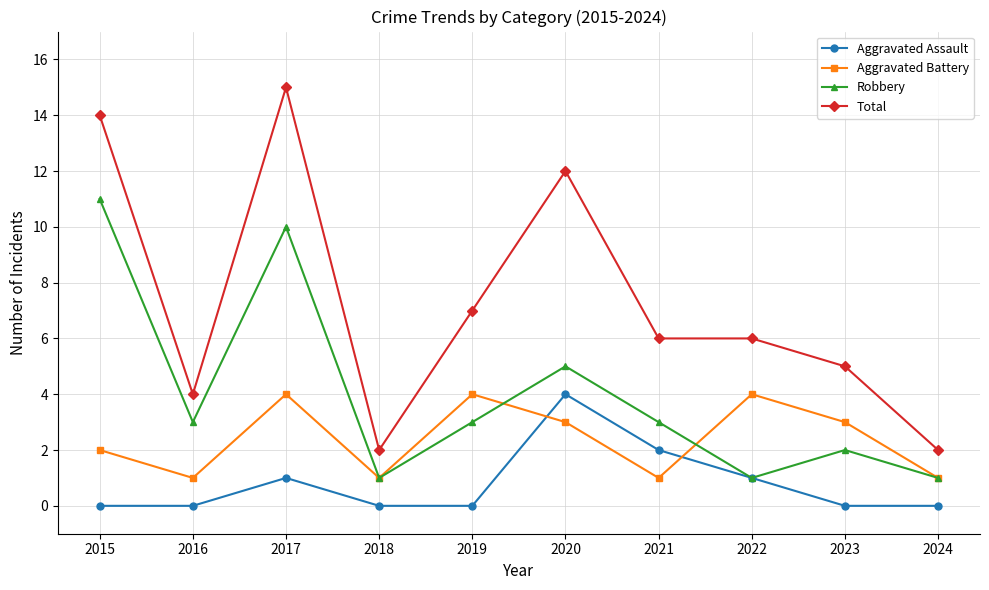

At which label does Robbery first exceed 3?

2015